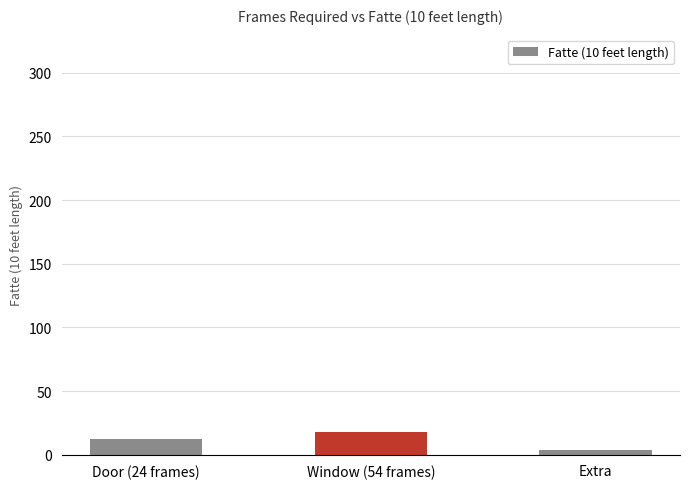

What is the smallest value displayed?

4